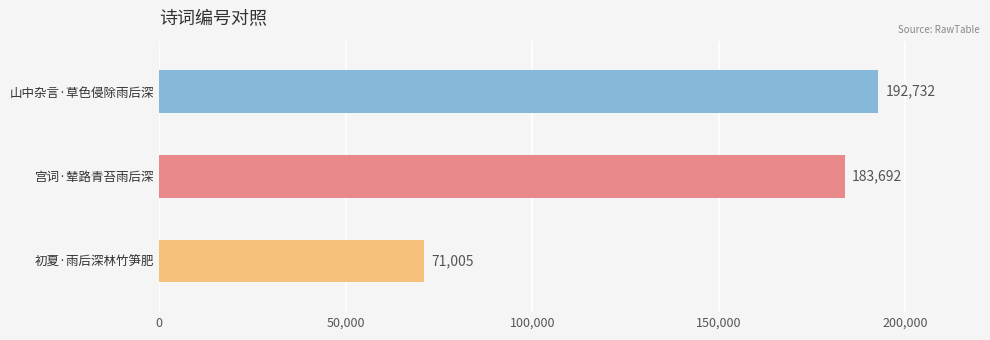

The value at 初夏·雨后深林竹笋肥 is 71005. True or false?

True